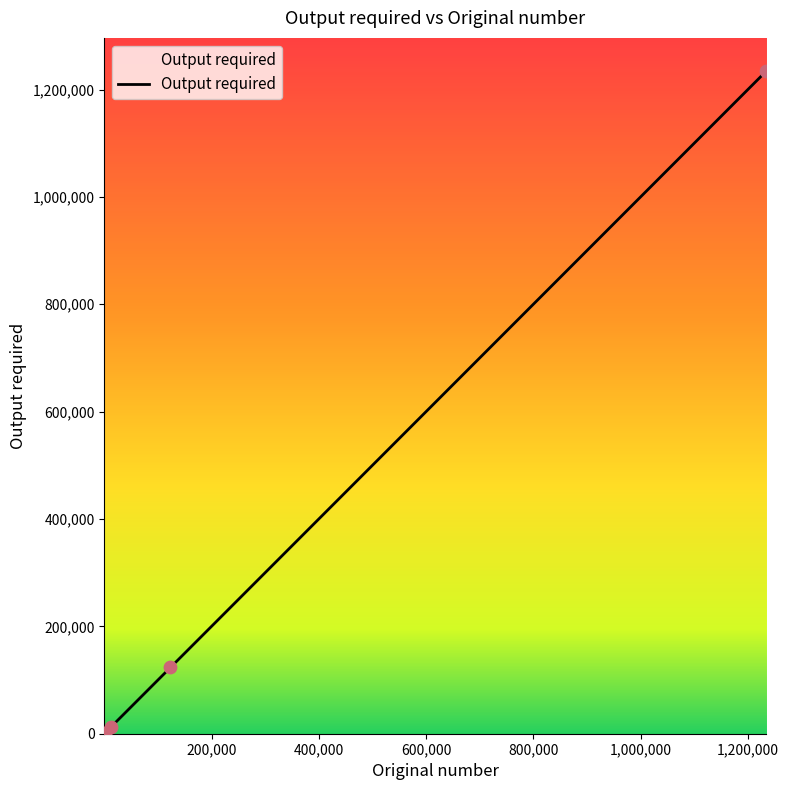

What is the difference between the second highest and second lowest values?

123444